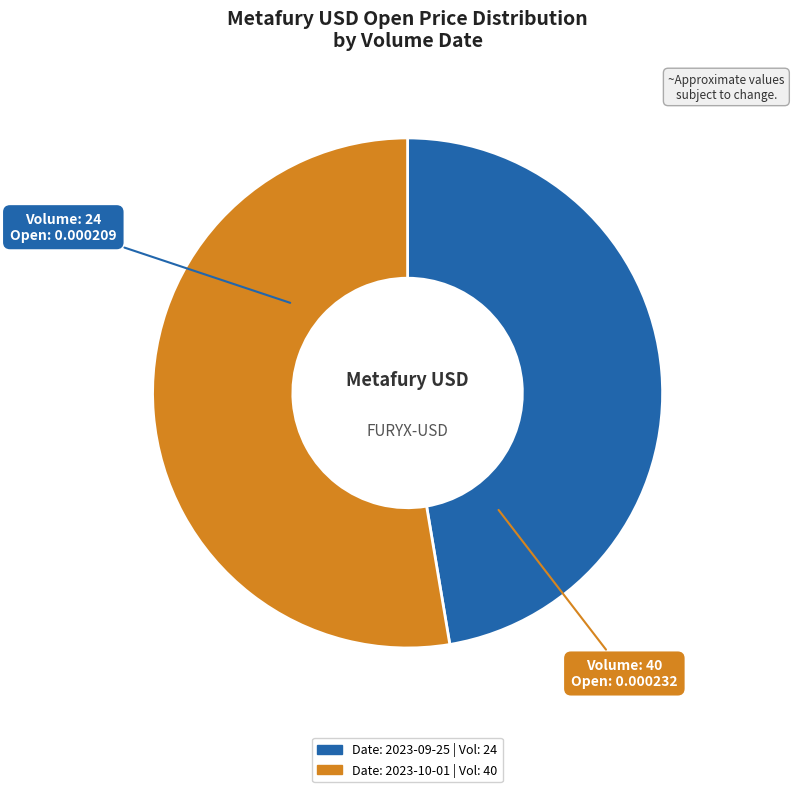

Is there any slice that represents more than half of the pie?

Yes